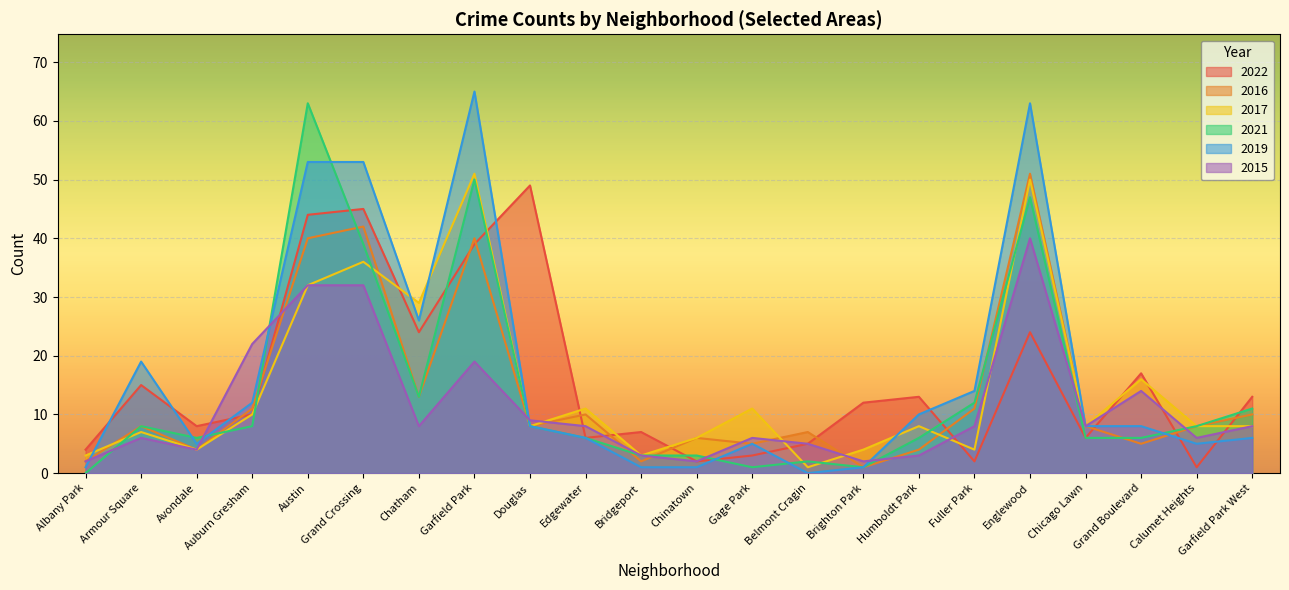

At which category does the chart reach its minimum across all series?

Albany Park